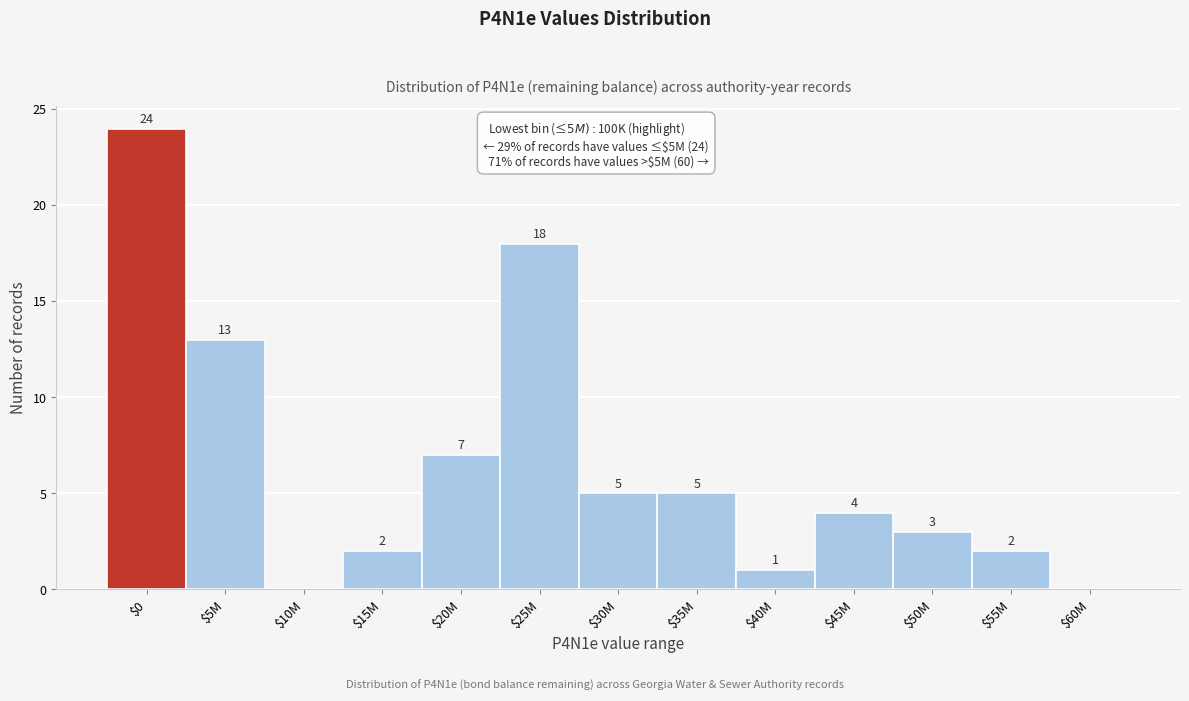

Which category has the highest value across all series?

$0